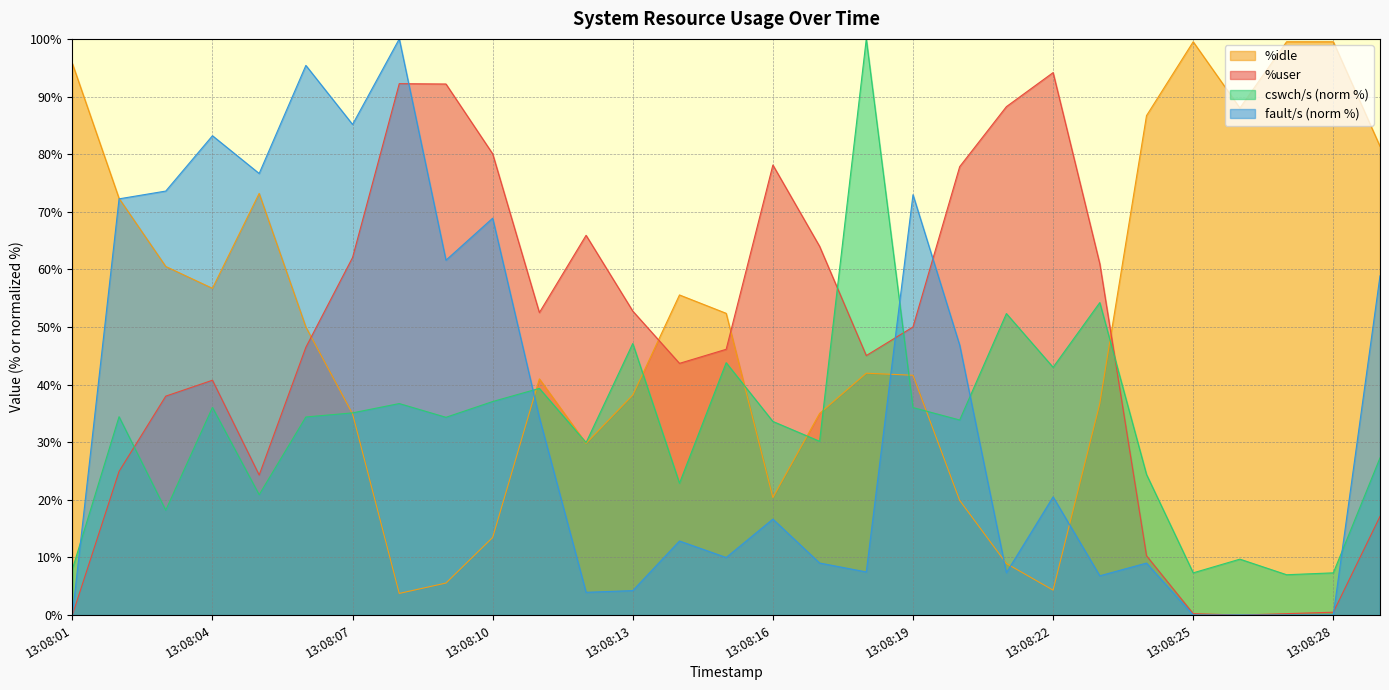

How many lines are shown in the chart?

4